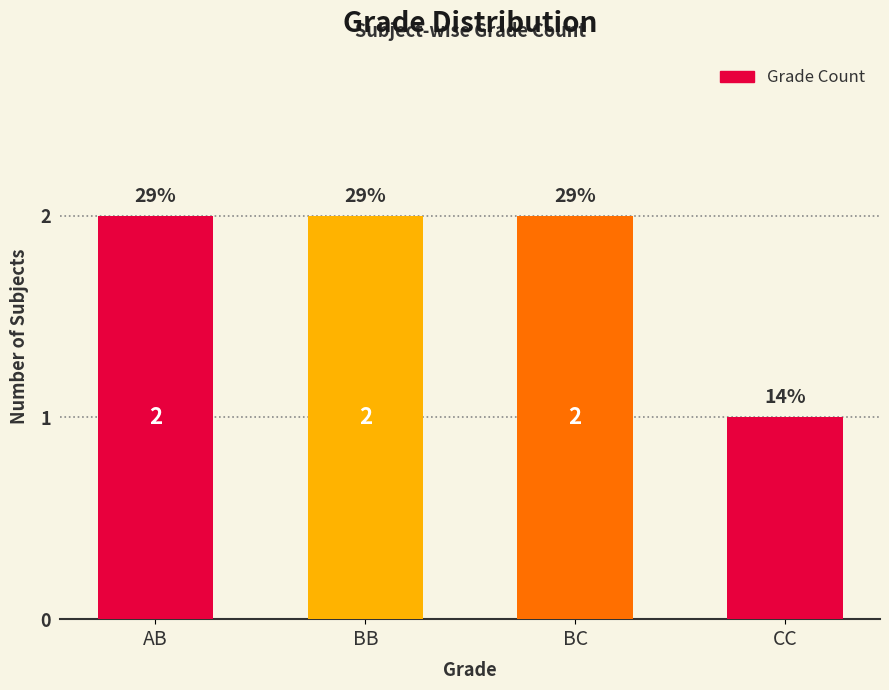

What is the label of the 4th bar from the right?

AB